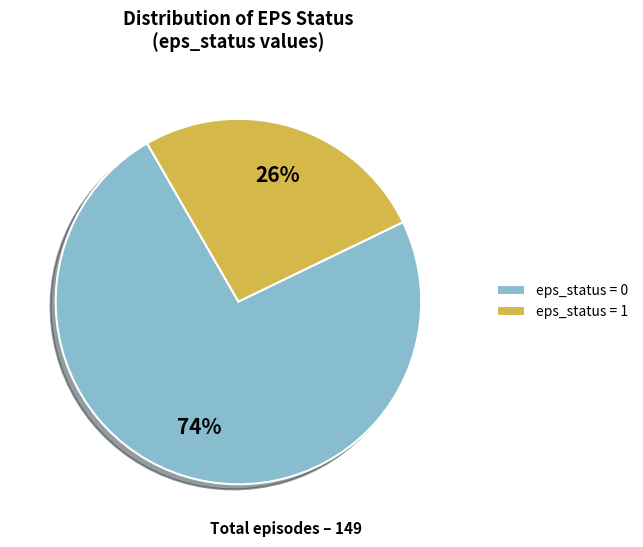

To the nearest percent, what percentage of the pie is eps_status = 0?

74%